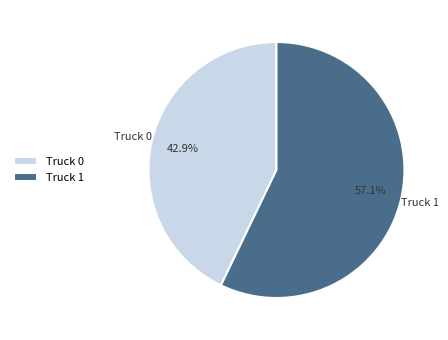

To the nearest percent, what is the difference between the Truck 1 and Truck 0 slice percentages?

14%